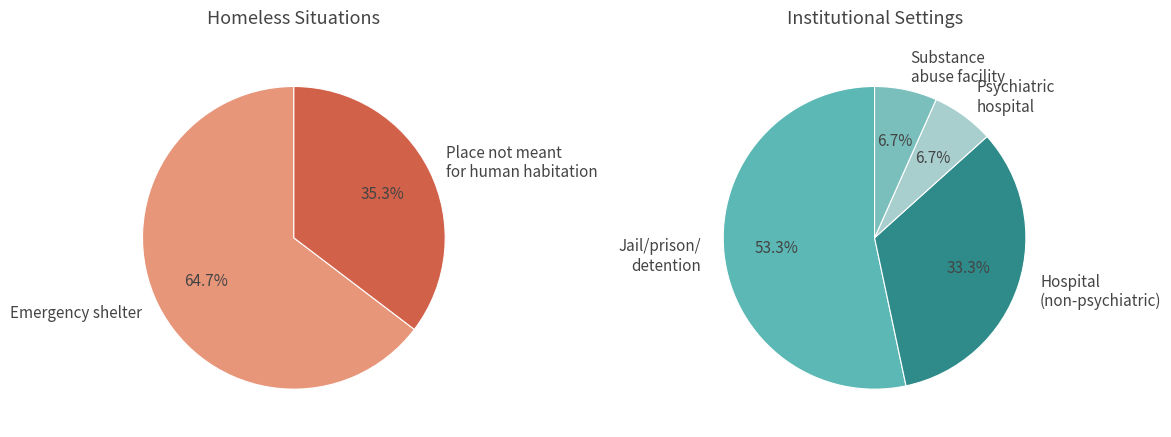

Which has a higher value, Substance abuse facility or Place not meant for human habitation?

Place not meant for human habitation